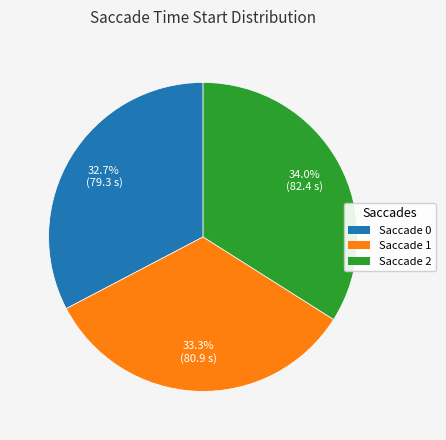

Is there any slice that represents more than half of the pie?

No